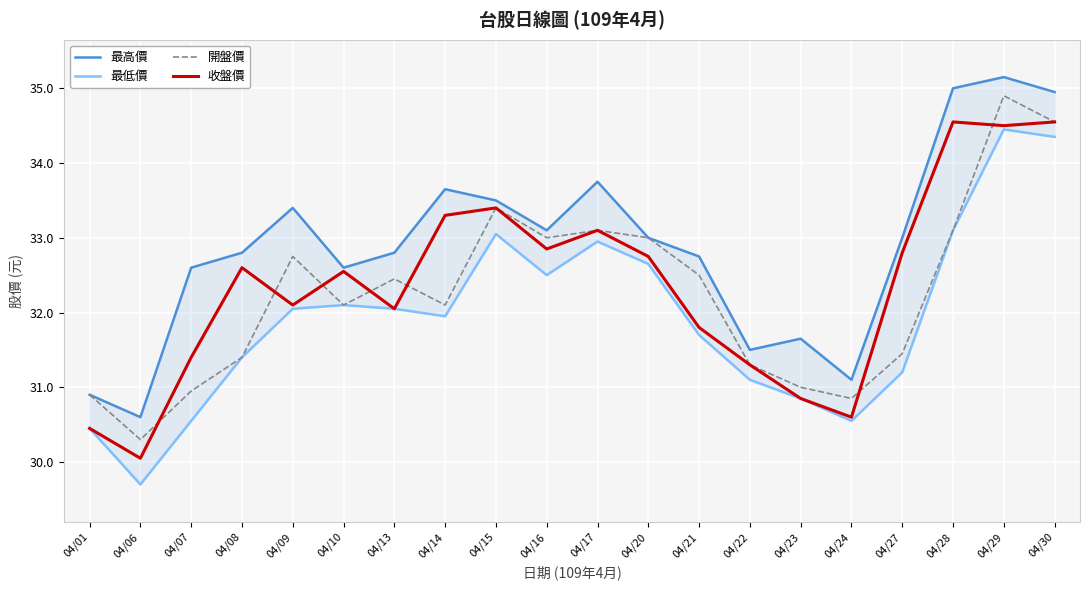

At which label is 收盤價 closest to 32?

04/13